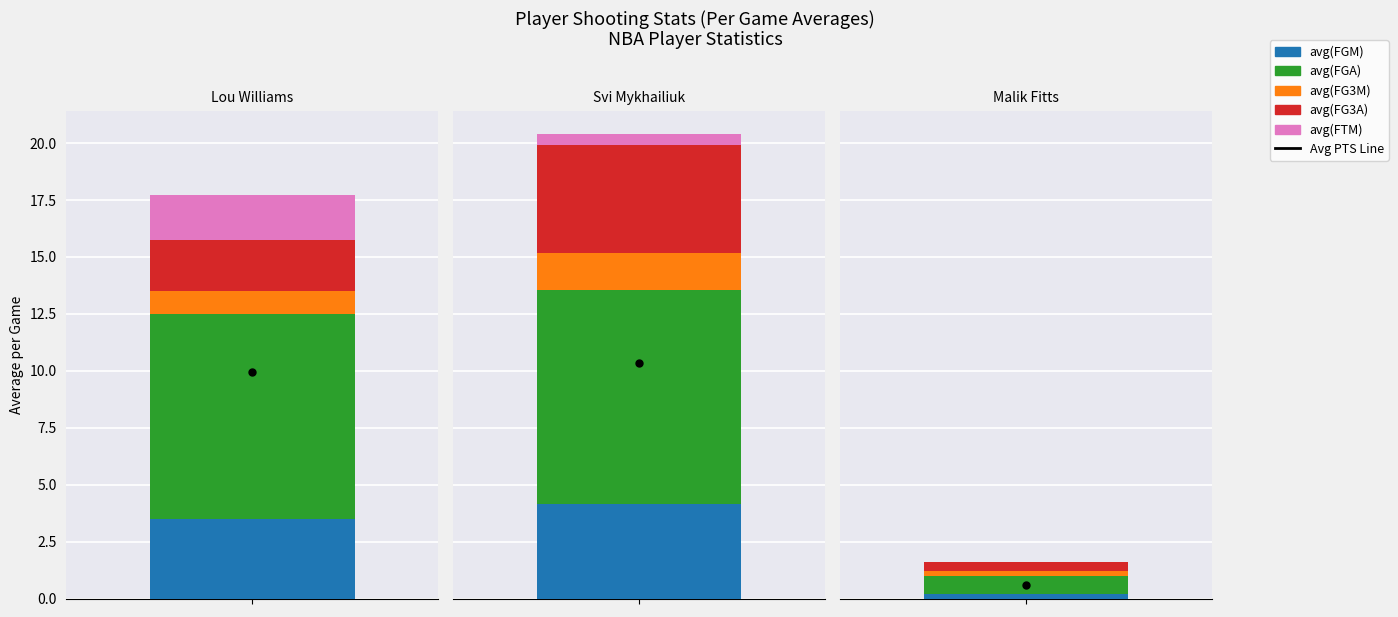

What value does the avg(FTM) series have at 0?

2.0